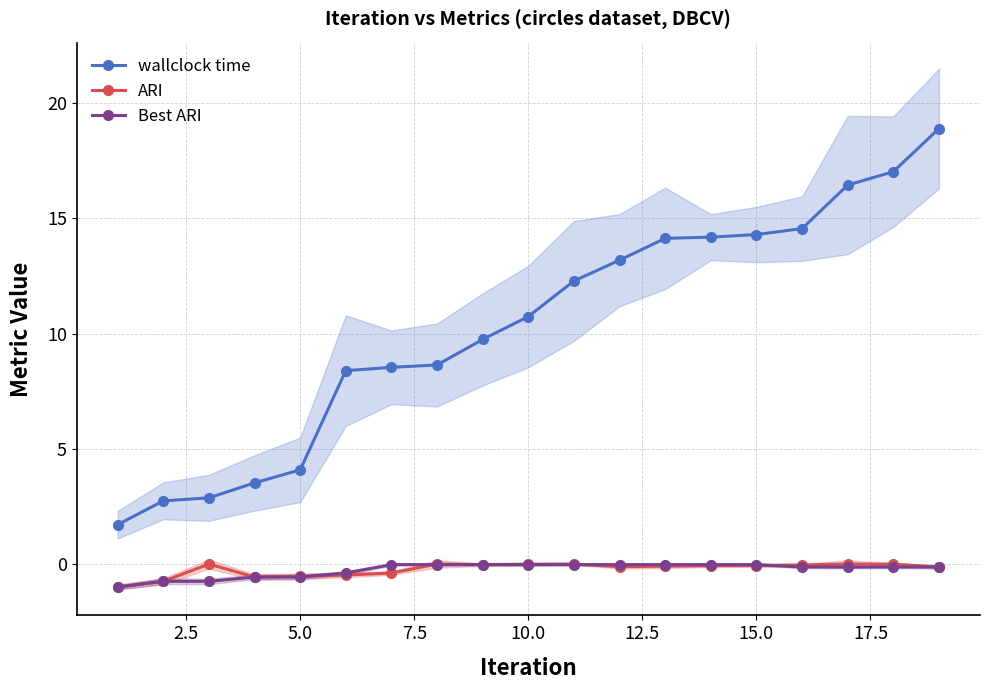

Is it true that wallclock time equals 2.4 at 5.0?

False